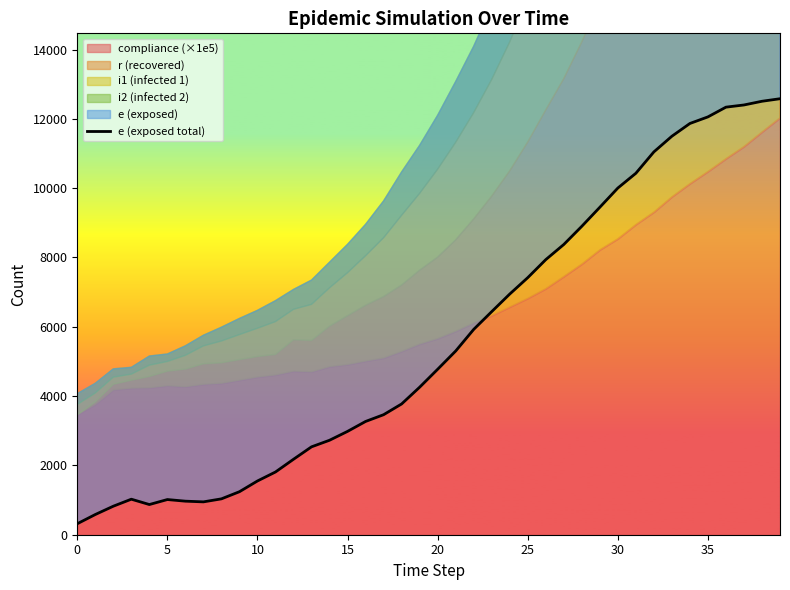

The chart shows a value of 18101 at 33. True or false?

False